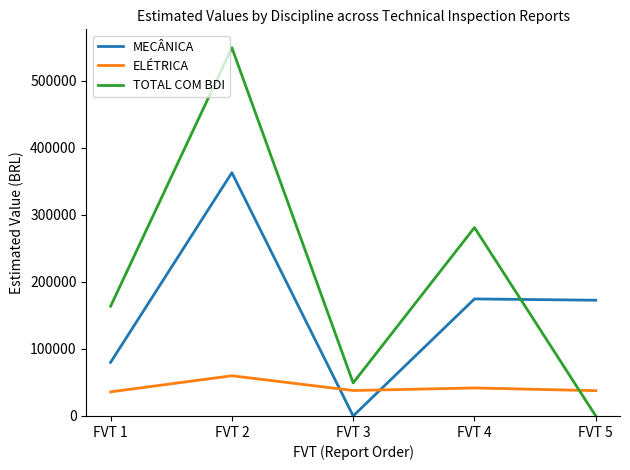

How many lines are shown in the chart?

3